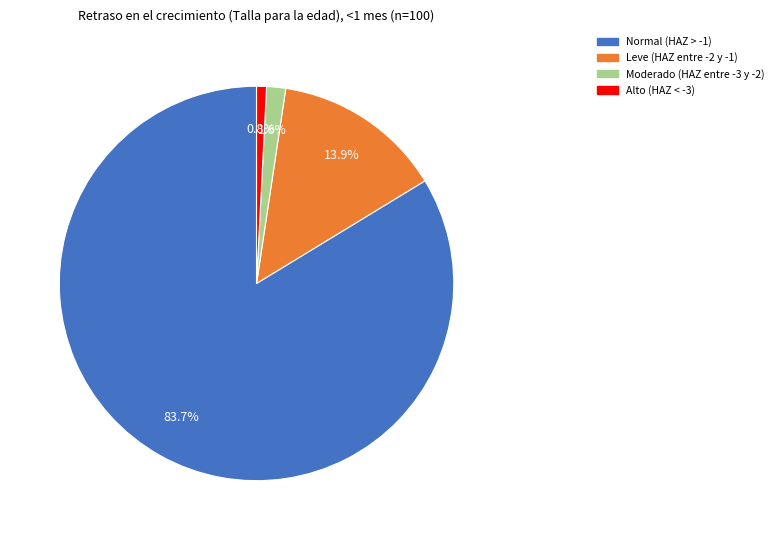

Rank the categories by value from lowest to highest.

Alto (HAZ < -3), Moderado (HAZ entre -3 y -2), Leve (HAZ entre -2 y -1), Normal (HAZ > -1)